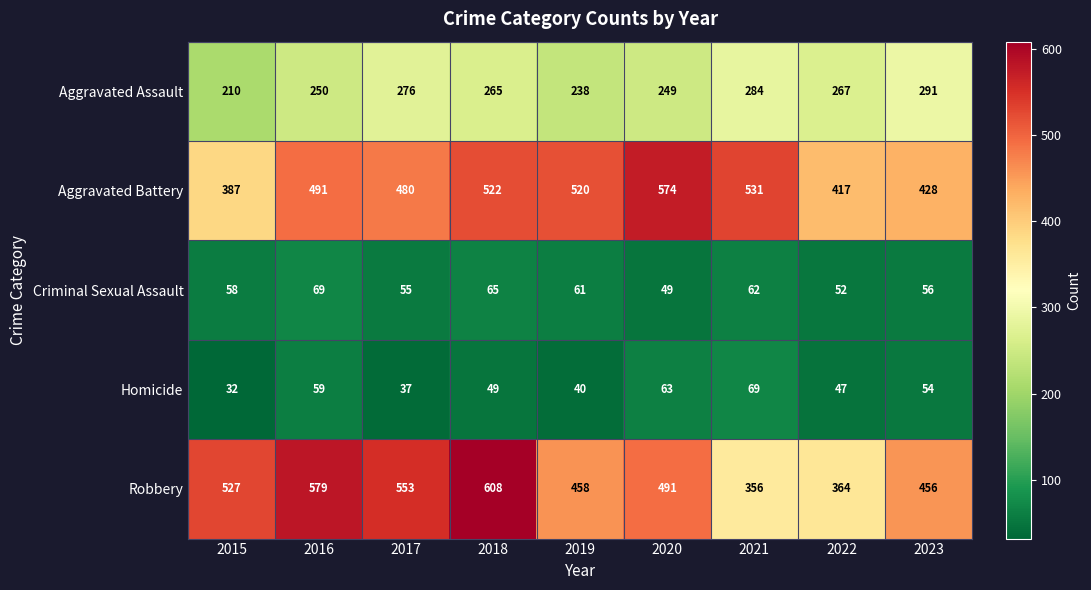

What is the minimum value for Criminal Sexual Assault?

49